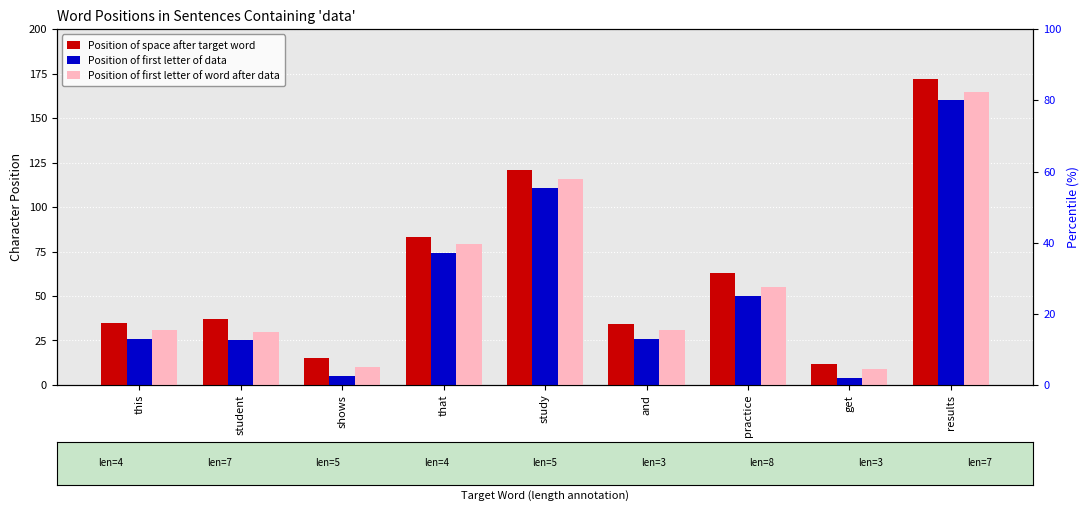

Which series changed the most between shows and practice?

Position of space after target word